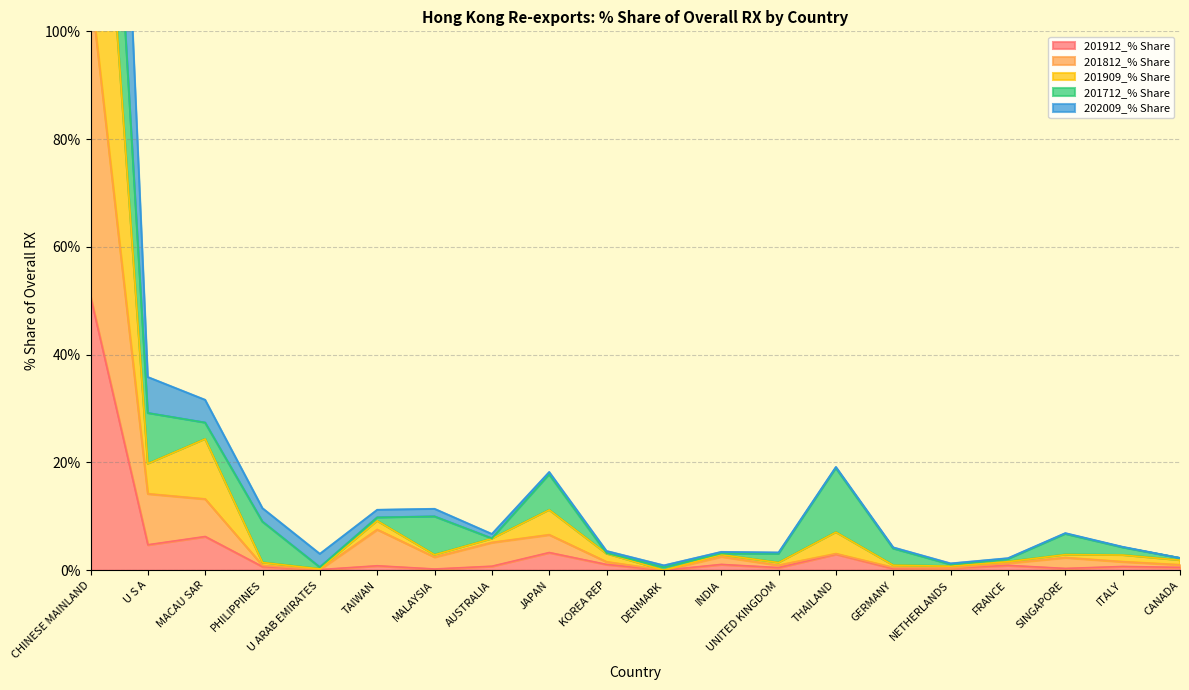

What is the difference between the maximum and minimum values in the 201812_% Share series?

108.3